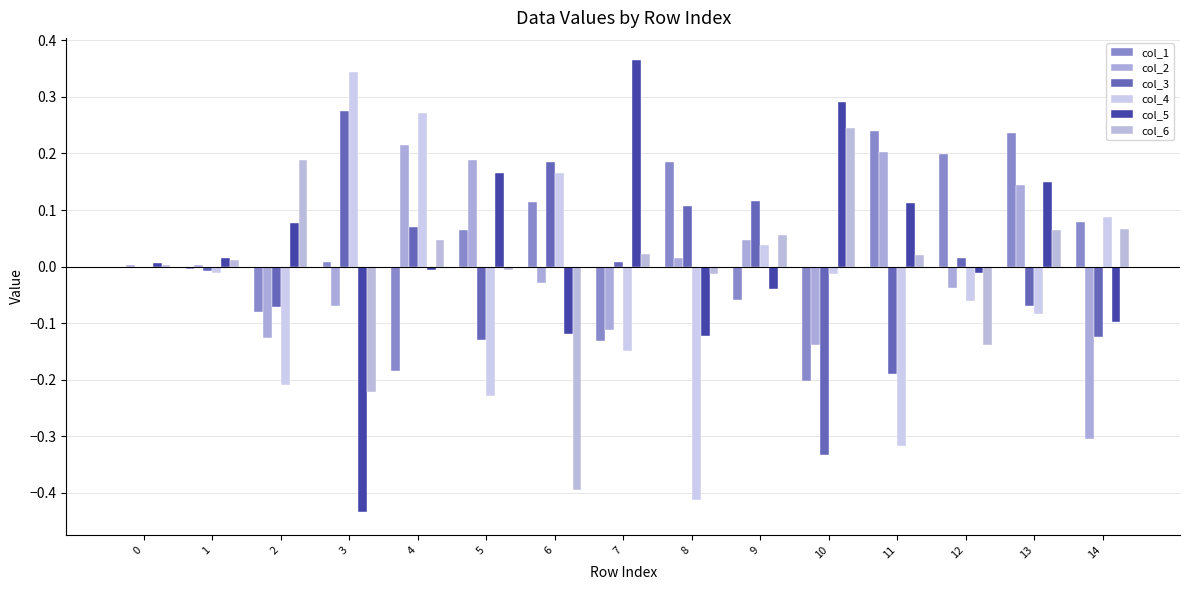

Are the bars horizontal?

No